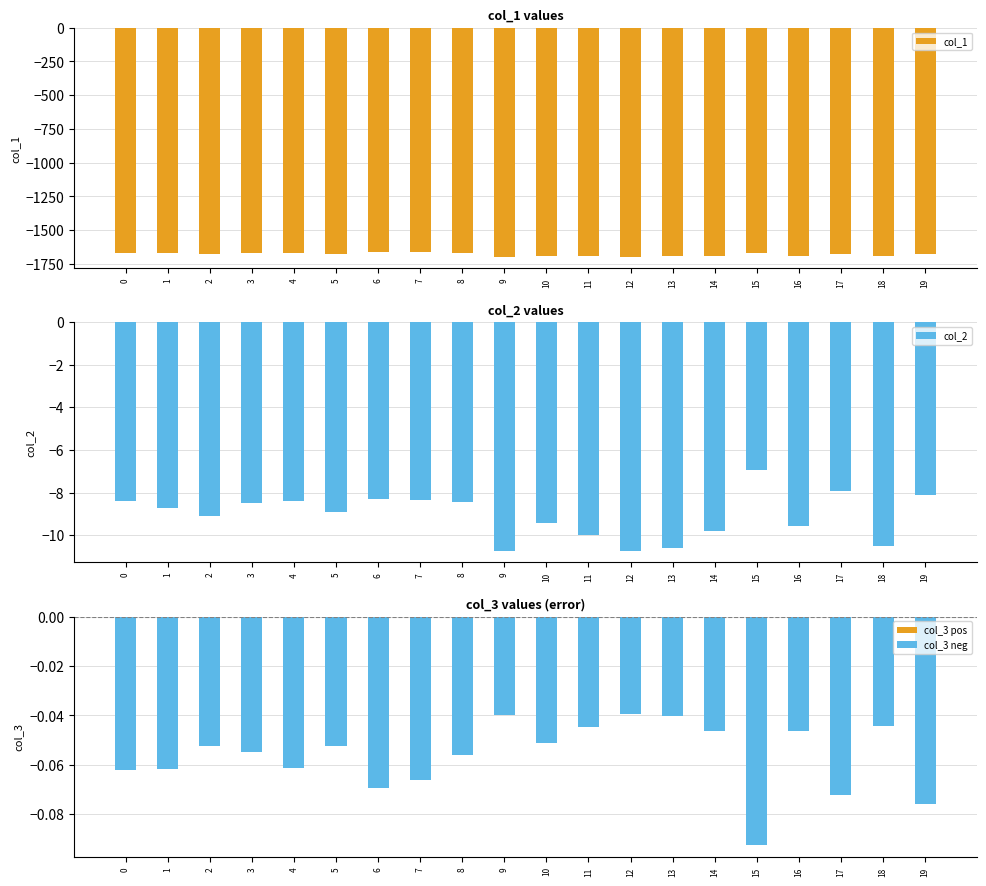

Reading right to left, extract all data points from this chart.

col_1: -1674.7	-1690.3	-1678.0	-1687.3	-1666.4	-1691.2	-1694.6	-1695.2	-1691.9	-1689.4	-1695.0	-1669.9	-1664.3	-1664.5	-1673.3	-1670.9	-1670.6	-1674.3	-1669.4	-1666.6
col_2: -8.1	-10.5	-7.9	-9.6	-6.9	-9.8	-10.6	-10.7	-10.0	-9.4	-10.7	-8.5	-8.4	-8.3	-8.9	-8.4	-8.5	-9.1	-8.7	-8.4
col_3 pos: 0.0	0.0	0.0	0.0	0.0	0.0	0.0	0.0	0.0	0.0	0.0	0.0	0.0	0.0	0.0	0.0	0.0	0.0	0.0	0.0
col_3 neg: -0.1	-0.0	-0.1	-0.0	-0.1	-0.0	-0.0	-0.0	-0.0	-0.1	-0.0	-0.1	-0.1	-0.1	-0.1	-0.1	-0.1	-0.1	-0.1	-0.1